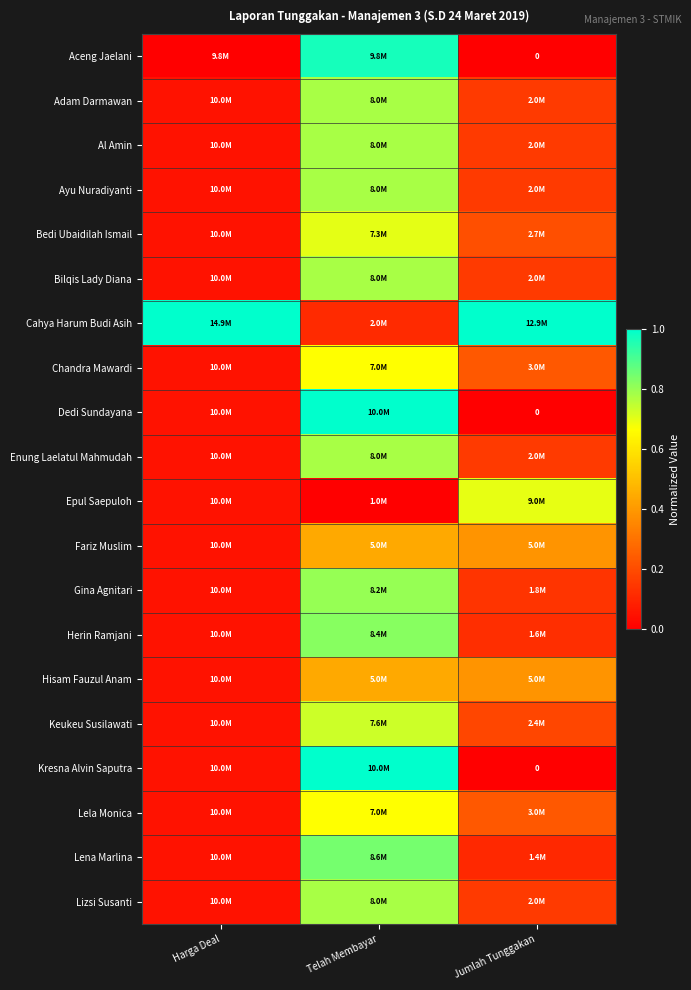

Is it true that Epul Saepuloh equals 0.1 at Harga Deal?

False